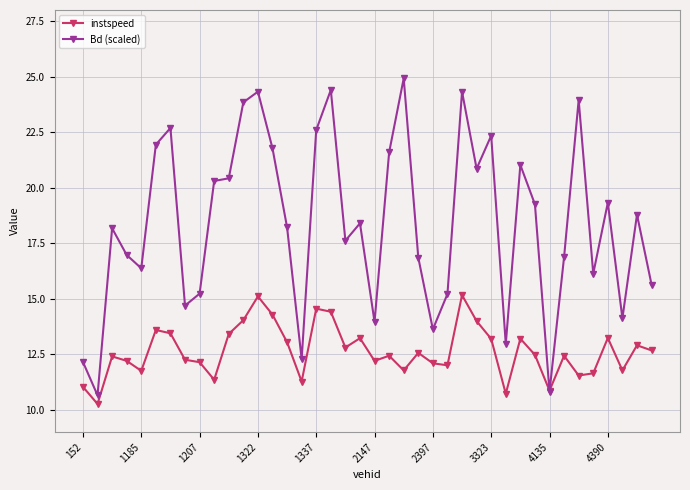

Which series has the largest total across all categories?

Bd (scaled)